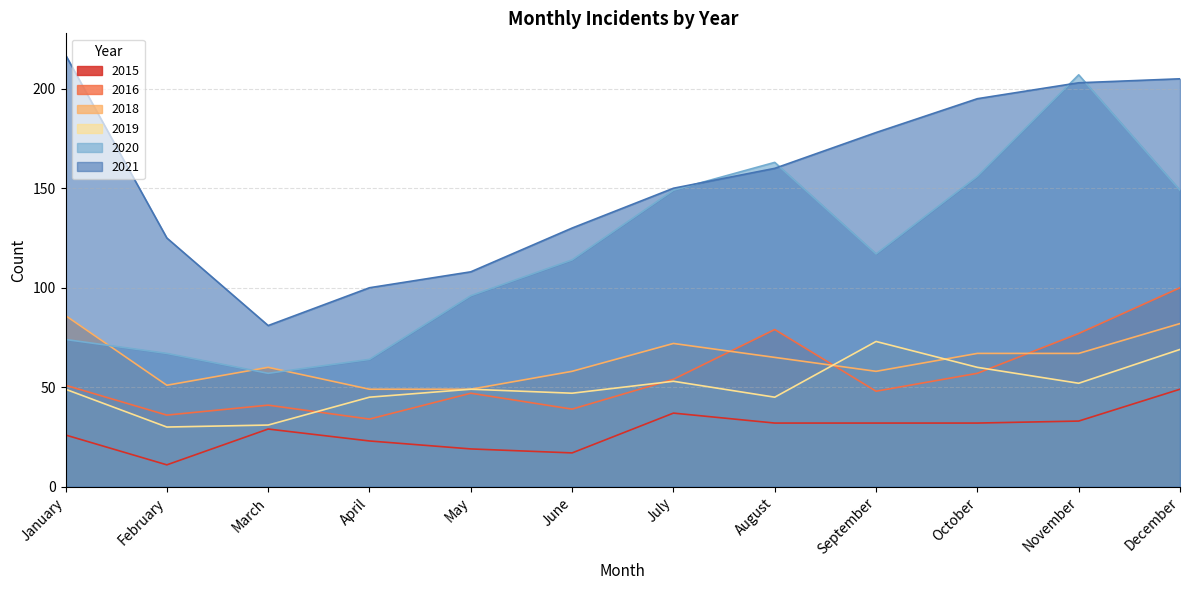

What is the maximum value shown in the chart?

217